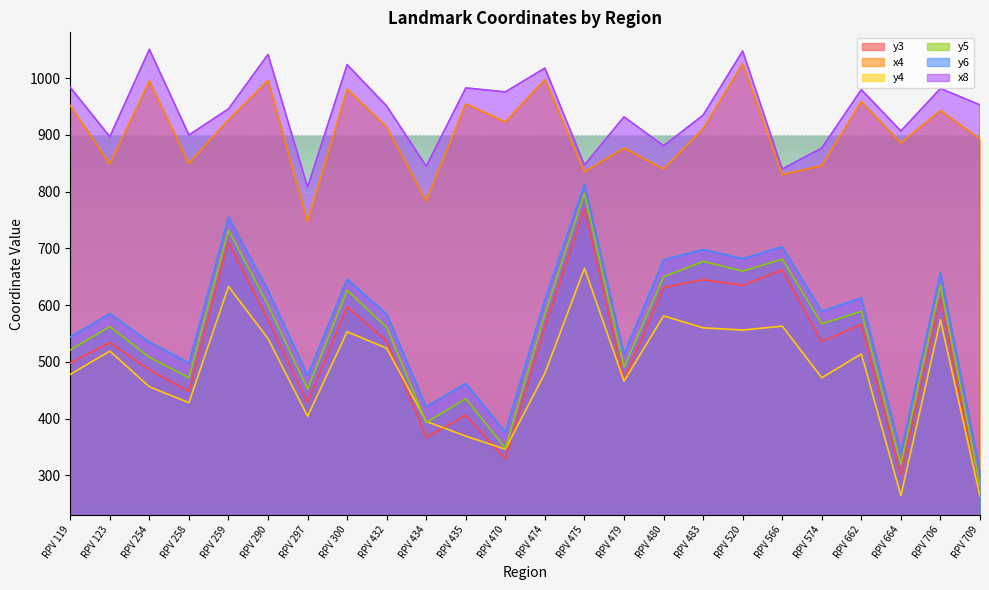

List the labels in order of y6 value, largest first.

RPV 475, RPV 259, RPV 566, RPV 483, RPV 520, RPV 480, RPV 706, RPV 300, RPV 290, RPV 662, RPV 474, RPV 574, RPV 123, RPV 432, RPV 119, RPV 254, RPV 479, RPV 258, RPV 297, RPV 435, RPV 434, RPV 470, RPV 664, RPV 709